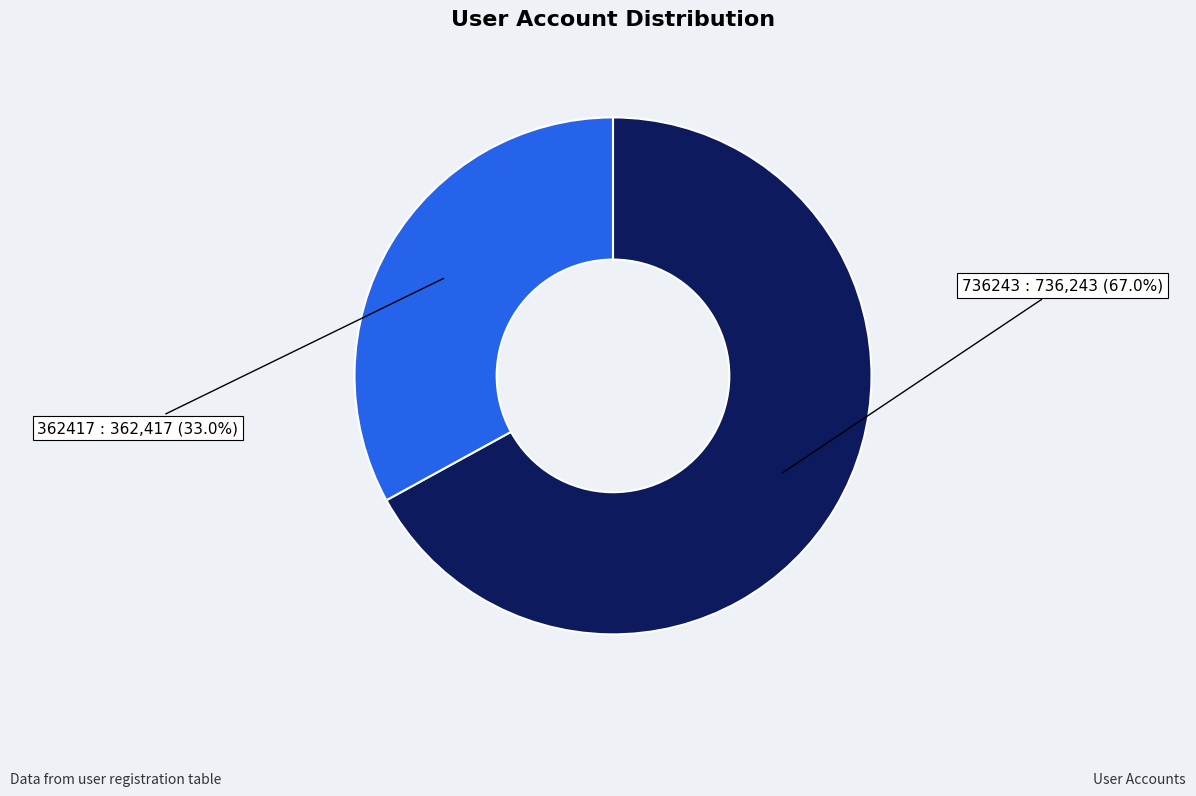

What portion of the pie excludes 736243?

33.0%